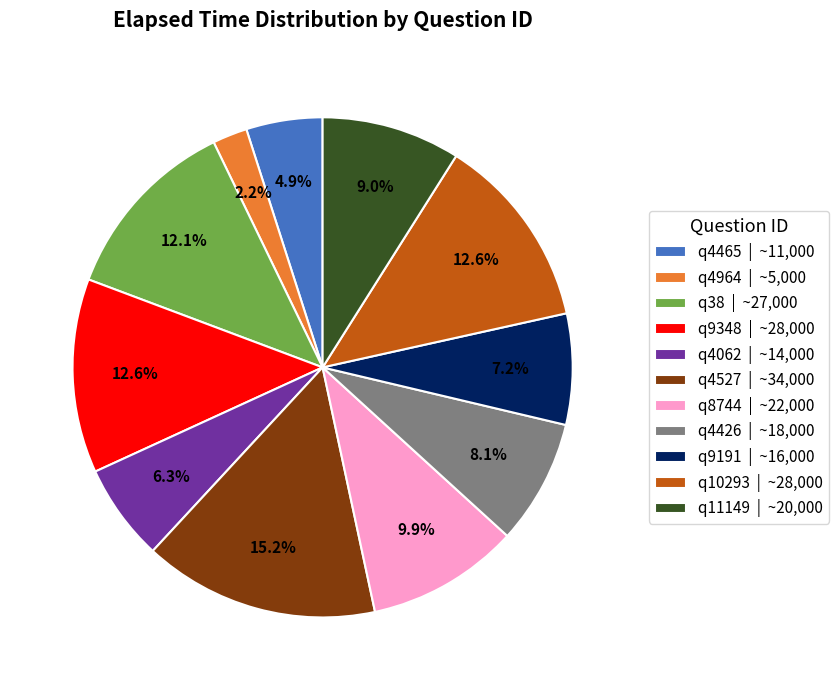

To the nearest percent, what percentage of the pie is q9191?

7%